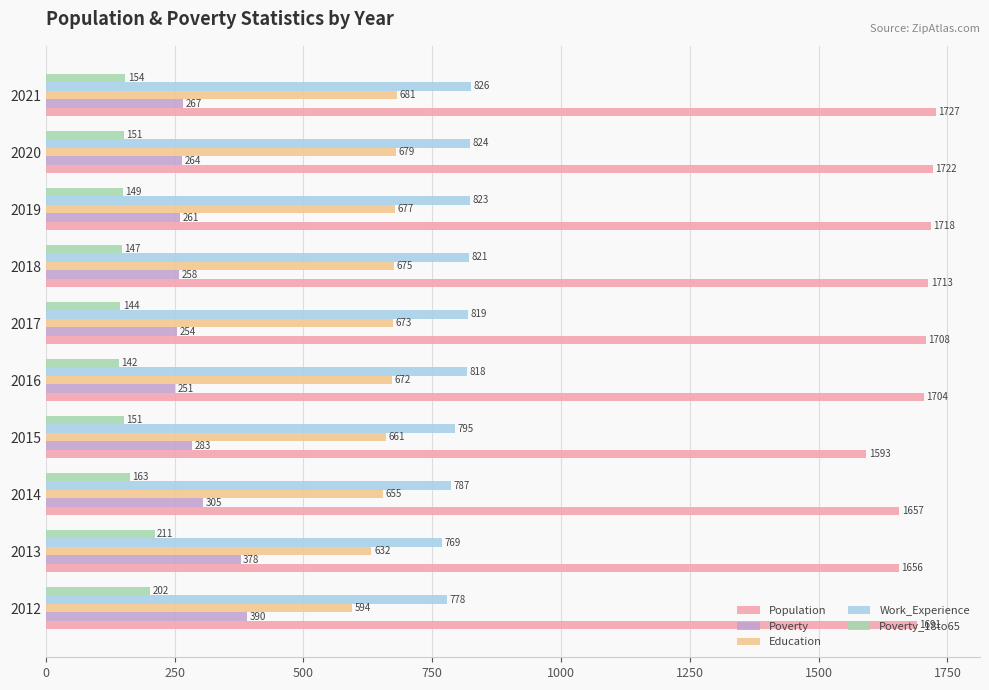

What is the spread (max minus min) of values at 2012?

1489